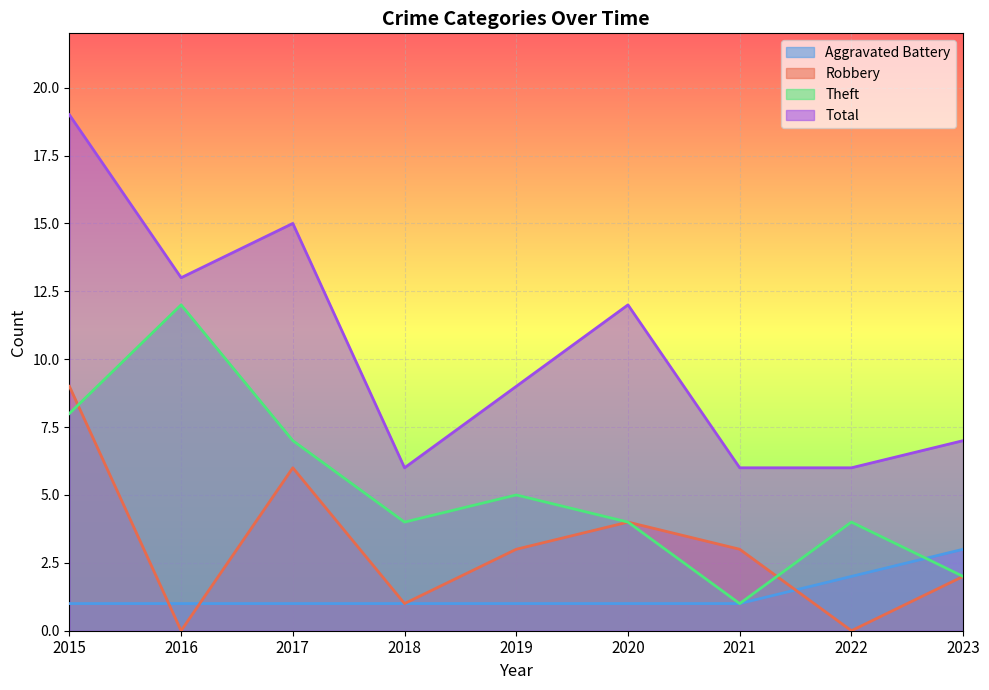

List the series in order of their overall mean, lowest first.

Aggravated Battery, Robbery, Theft, Total